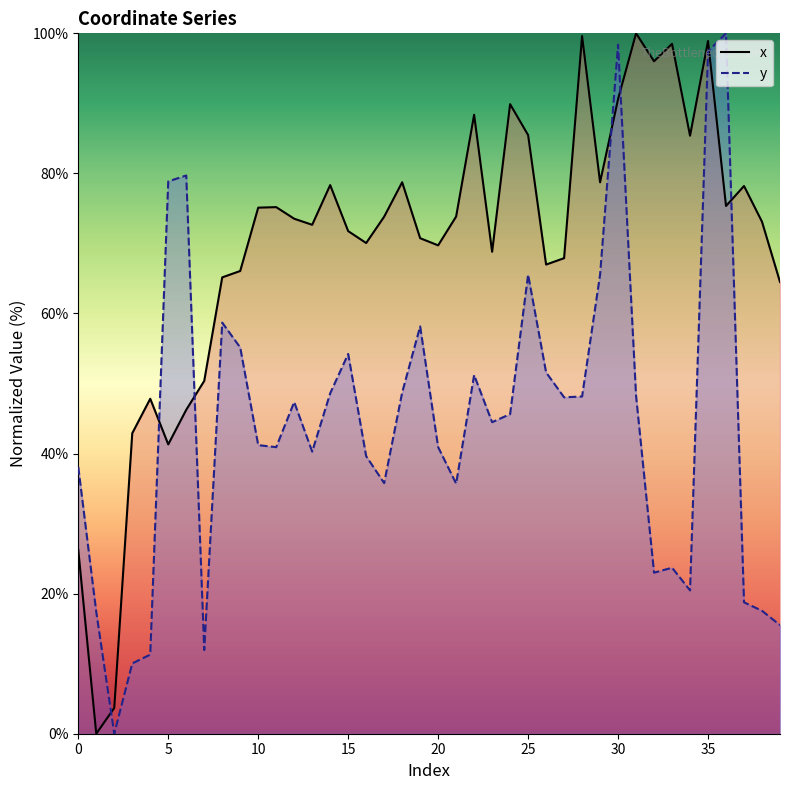

Reading left to right, what are all the values shown in this chart?

x: 26.2	0.0	3.7	42.9	47.8	41.3	46.2	50.4	65.2	66.1	75.1	75.2	73.5	72.7	78.3	71.8	70.1	73.8	78.7	70.7	69.7	73.8	88.4	68.8	89.9	85.5	67.0	67.9	99.6	78.7	90.6	100.0	96.0	98.5	85.4	98.9	75.3	78.2	73.1	64.5
y: 38.1	17.4	0.0	10.0	11.3	78.9	79.7	11.9	58.7	55.1	41.2	40.9	47.4	40.3	48.6	54.2	39.6	35.8	48.7	58.2	40.9	35.7	51.2	44.5	45.6	65.5	51.6	48.0	48.1	65.5	98.4	48.2	23.0	23.7	20.5	97.4	100.0	18.8	17.6	15.5